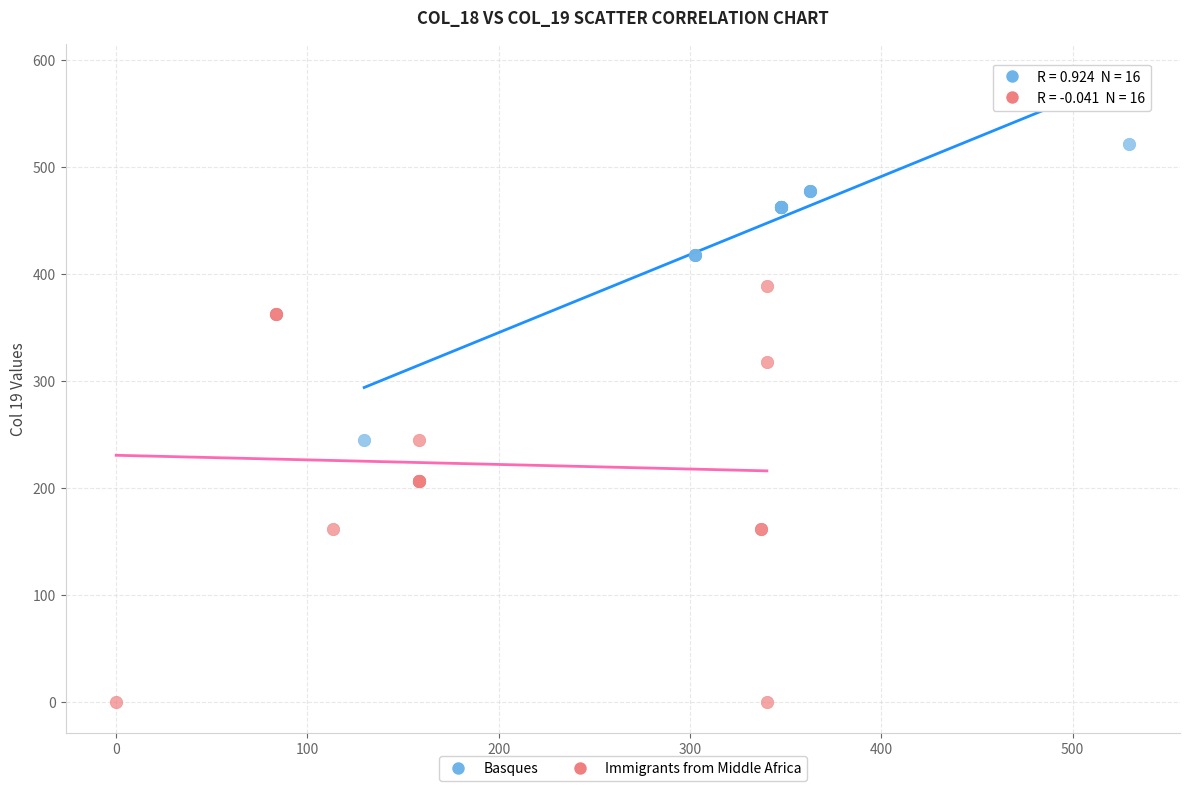

Which series reaches the minimum Y coordinate?

Immigrants from Middle Africa